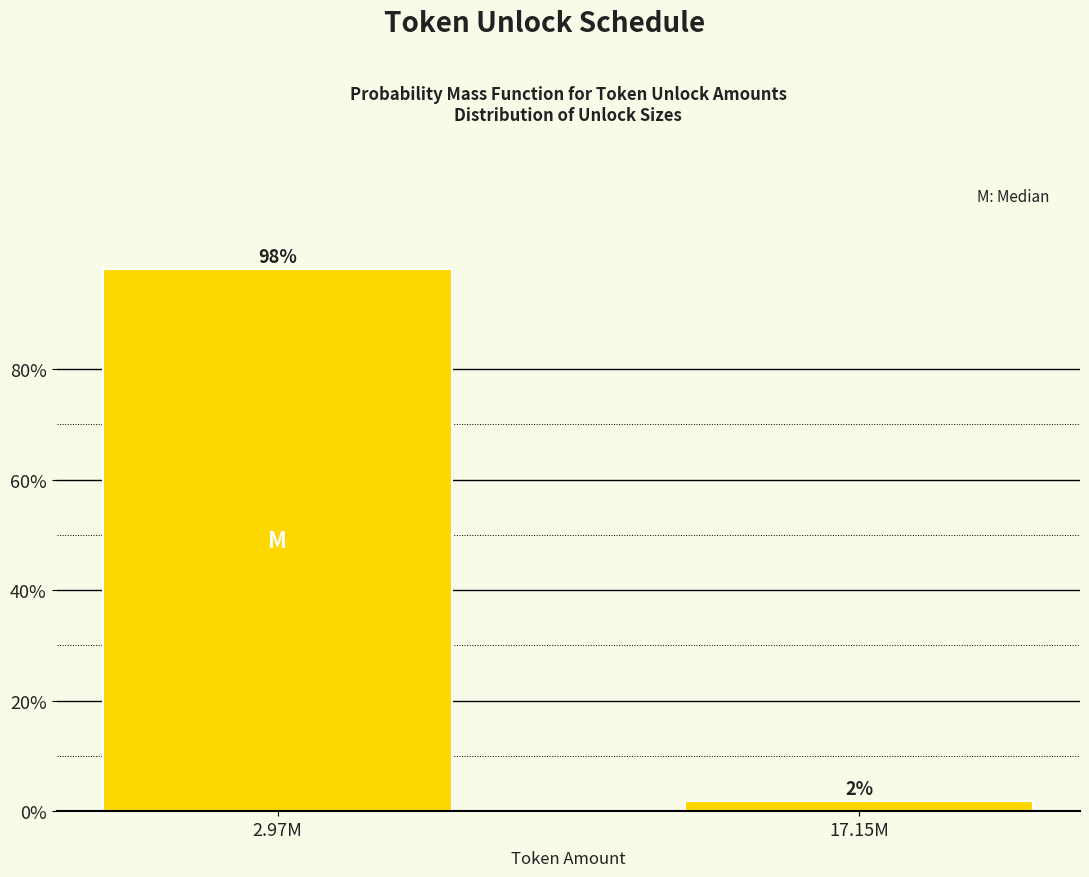

The chart shows a value of 34.5 at 2.97M. True or false?

False